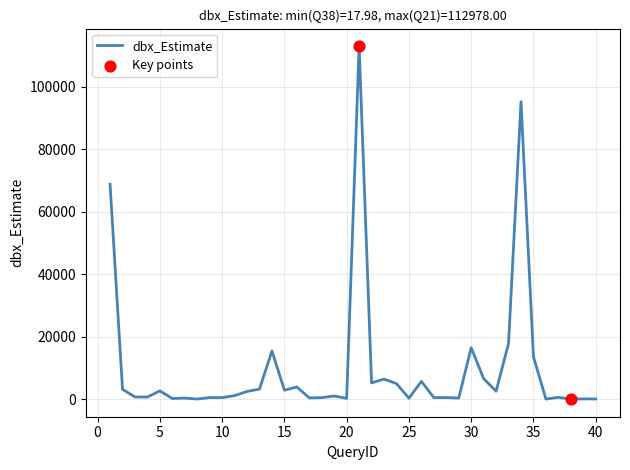

How many lines are shown in the chart?

1